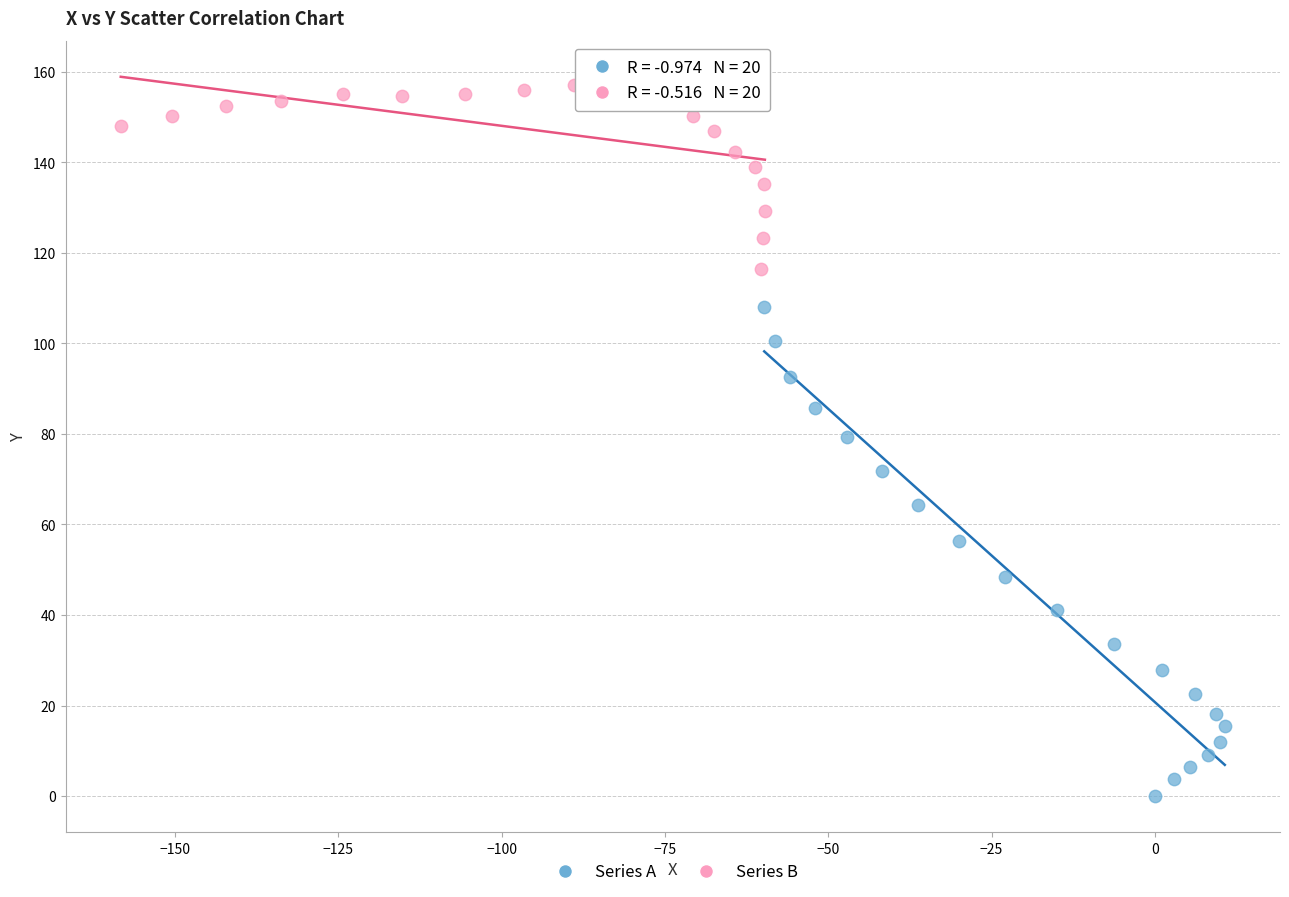

Which series contains the highest Y value?

Series B